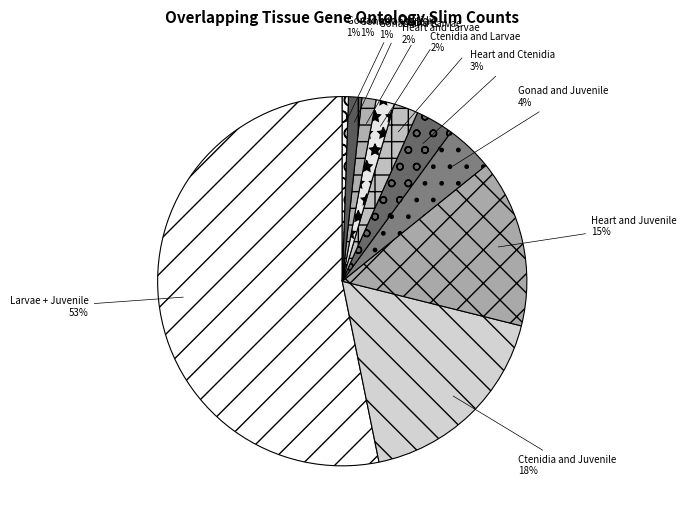

To the nearest percent, what percentage of the pie is Ctenidia and Juvenile?

18%